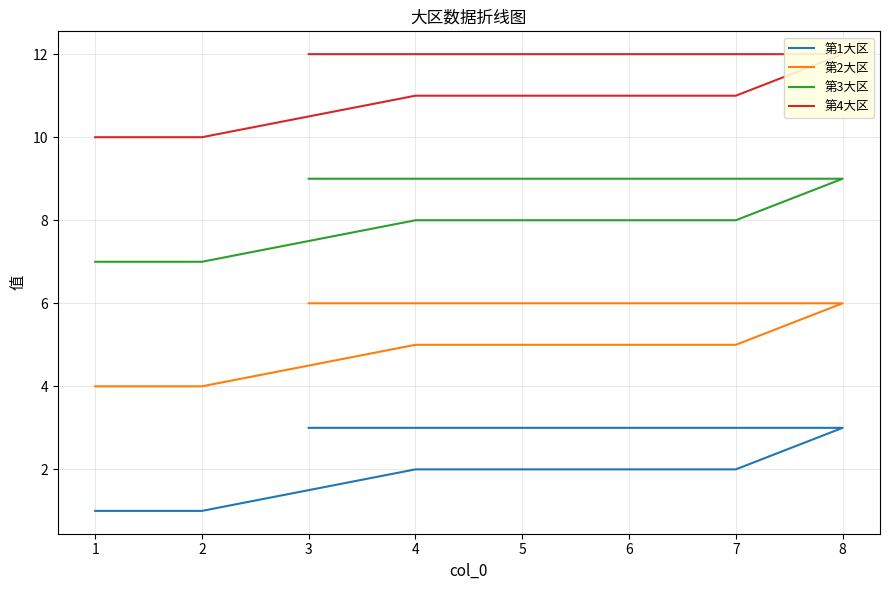

At 6, list the series in order from largest to smallest.

第4大区, 第3大区, 第2大区, 第1大区